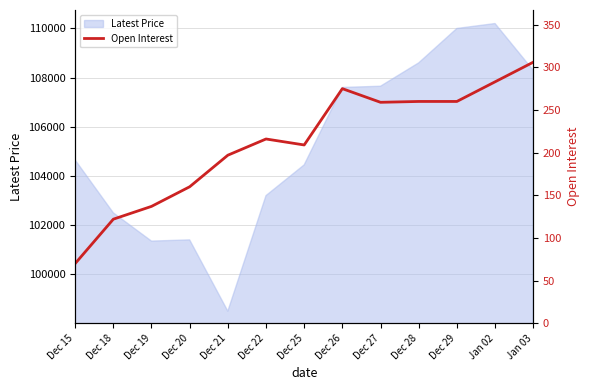

What is the maximum value for Latest Price?

110200